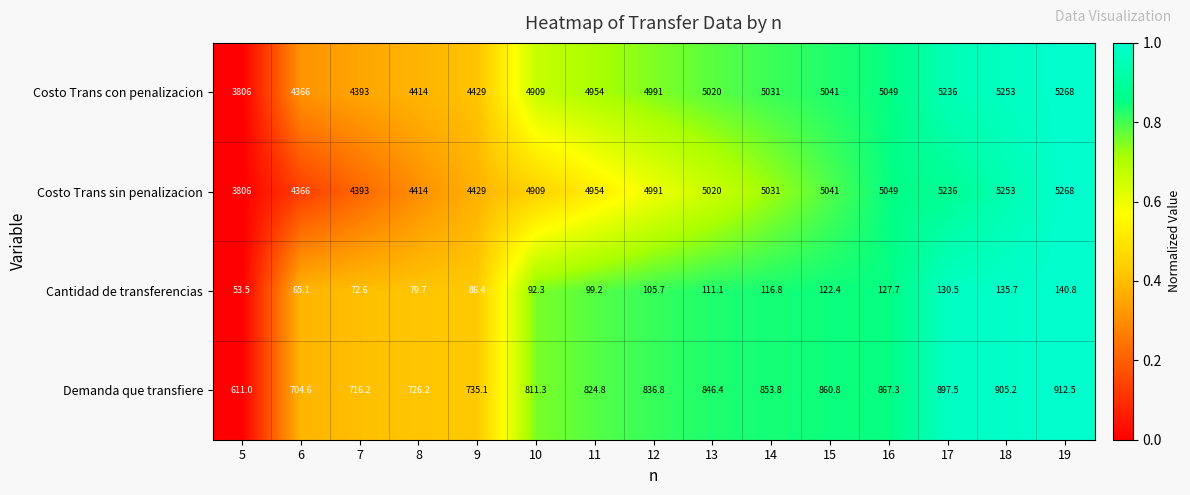

True or false: Demanda que transfiere has a value of 860.8 at 15.

True